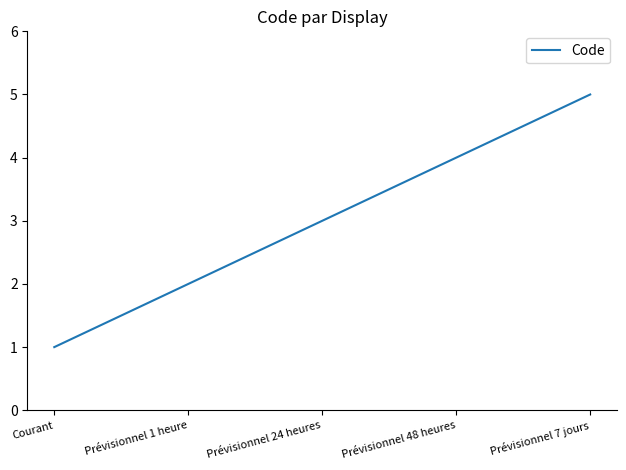

Is it true that the value at Prévisionnel 48 heures is 2?

False